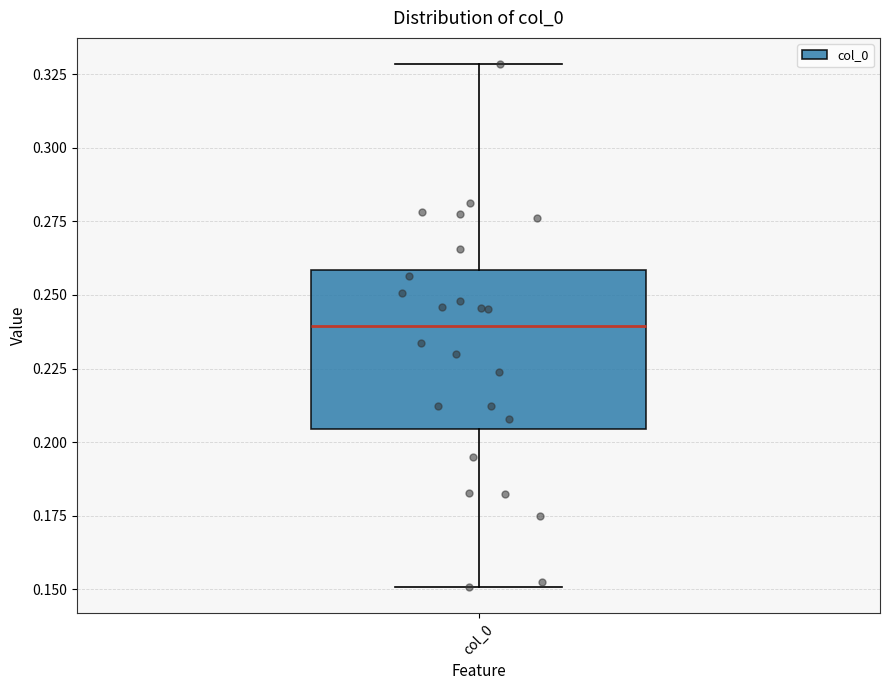

Transcribe this box plot: give where the median line is, the range the box spans, and where the two whiskers end, as read against the y-axis. The values are not printed on the chart, so give them approximately, as read against the axis.

median 0.240, box 0.205 to 0.260, whiskers 0.150 to 0.330